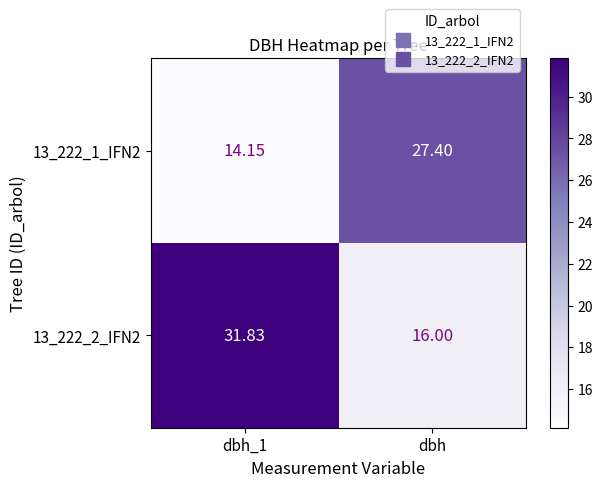

At which category does the chart reach its minimum across all series?

dbh_1